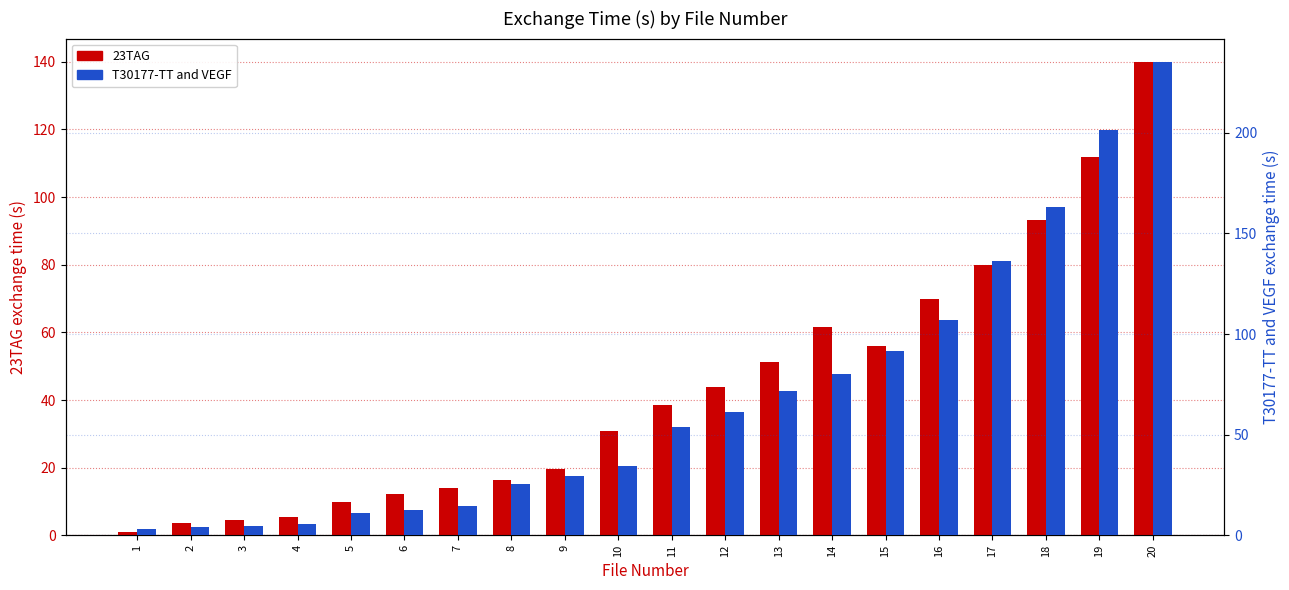

What is the spread (max minus min) of values at 5?

1.3